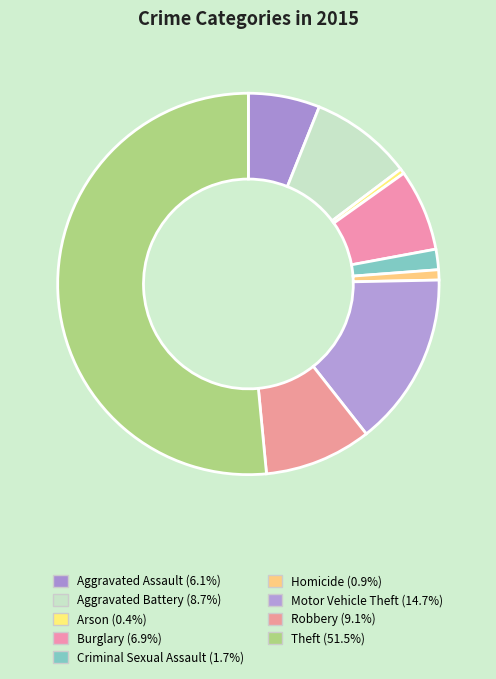

To the nearest percent, what is the average slice percentage?

11%